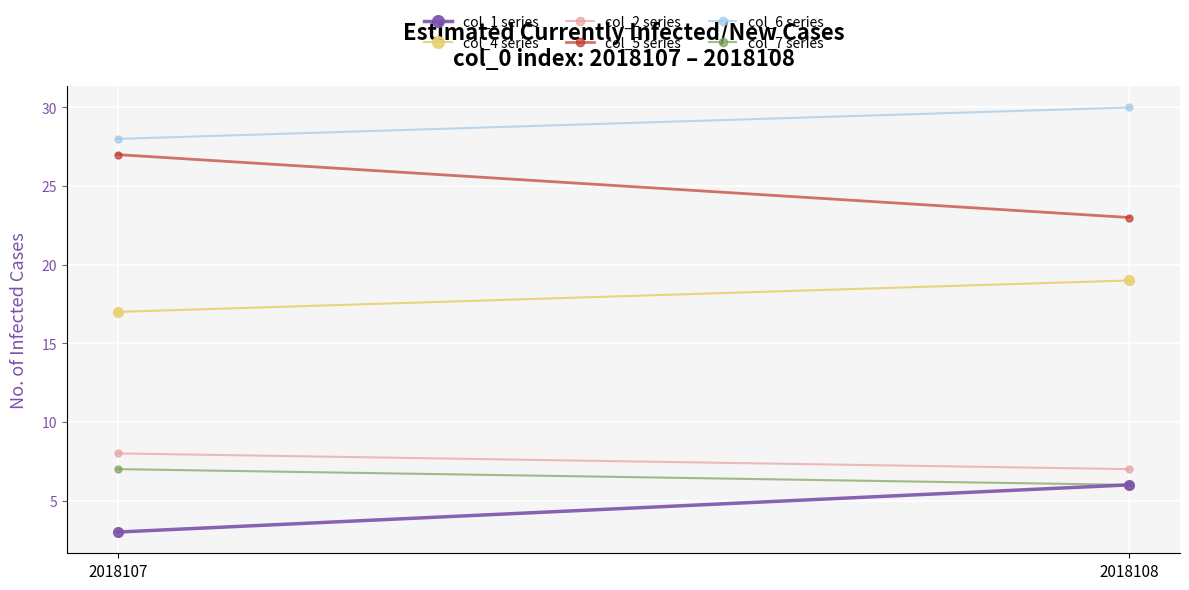

What is the sum of the col_2 series values at 2018107 and 2018108?

15